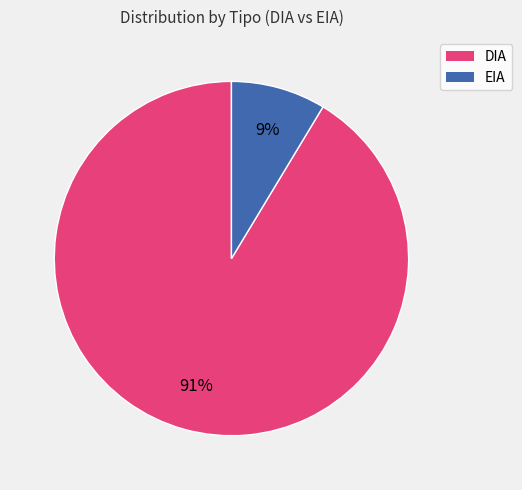

How many slices are in this pie chart?

2